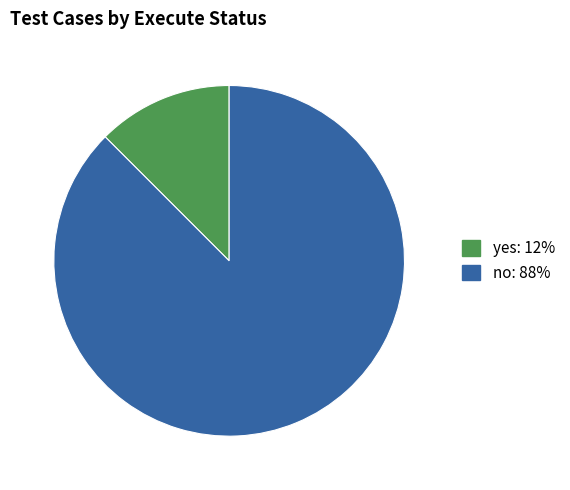

Which slice is the largest?

no